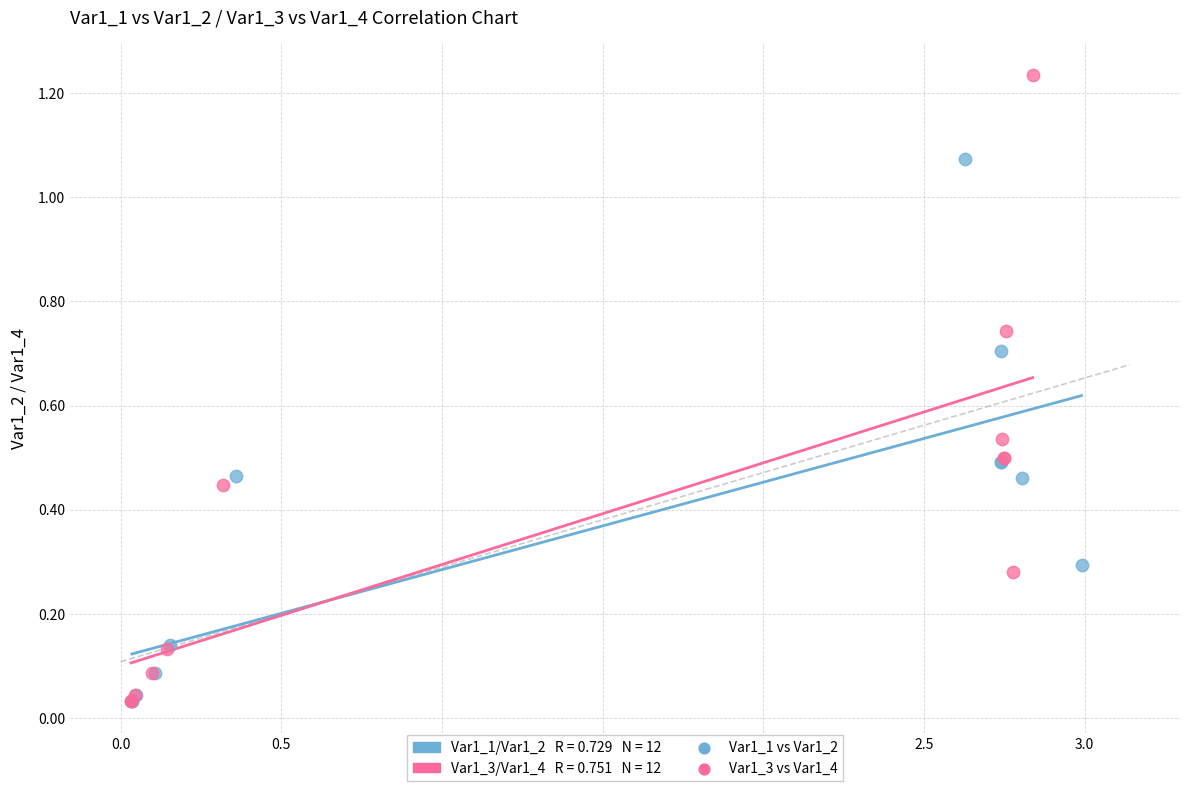

Which series has the widest spread of Y values?

Var1_3 vs Var1_4